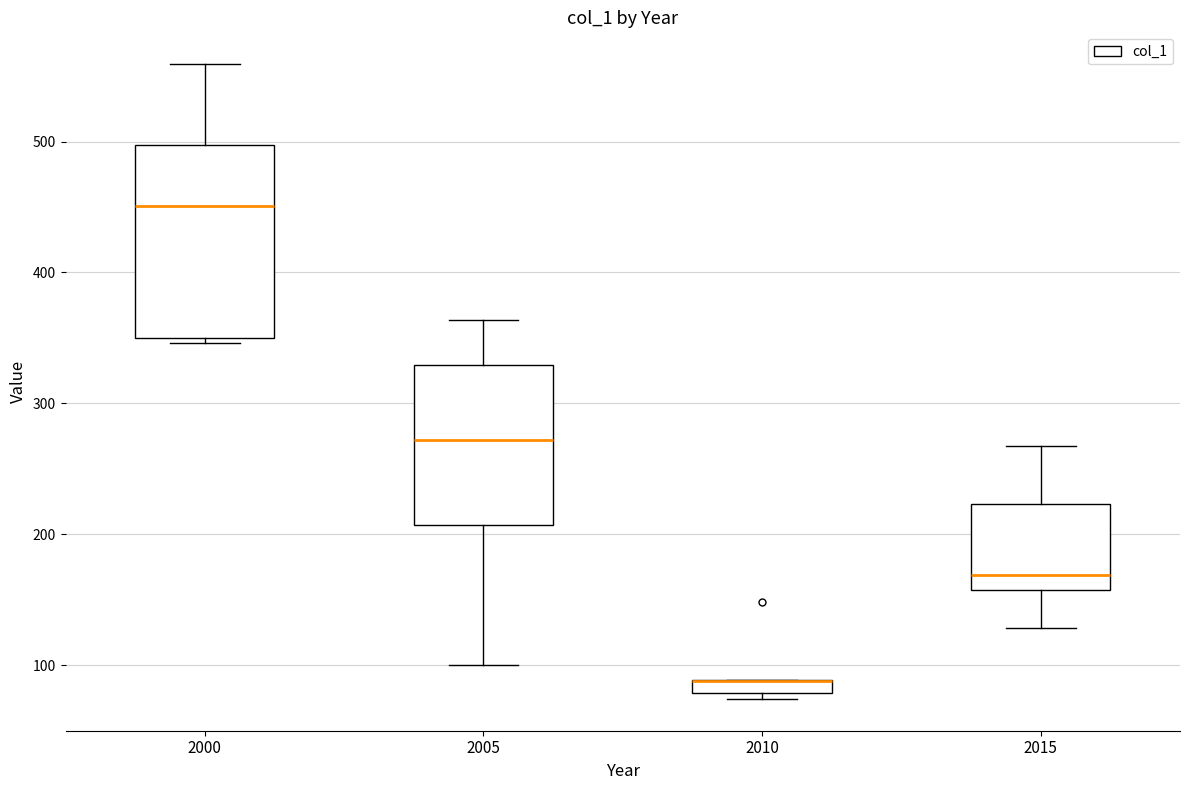

Where is the lower edge of the box at x = 2010 on the y-axis? The values are not printed on the chart, so give them approximately, as read against the axis.

80